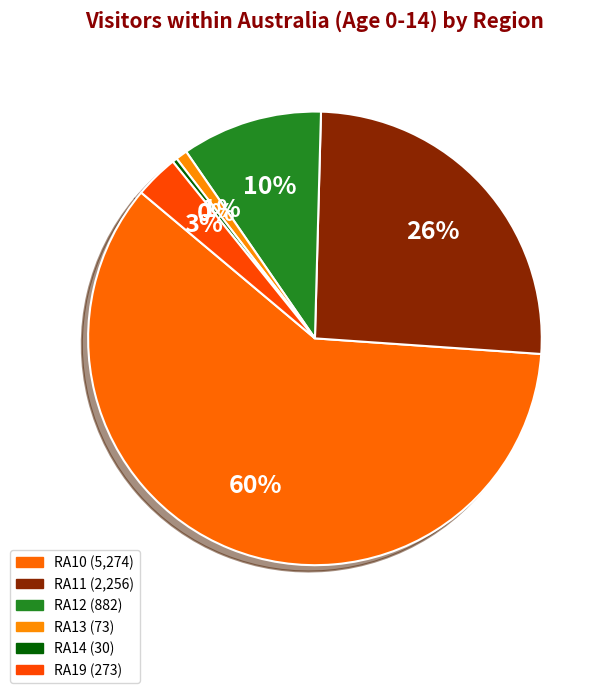

How many segments does this pie chart have?

6